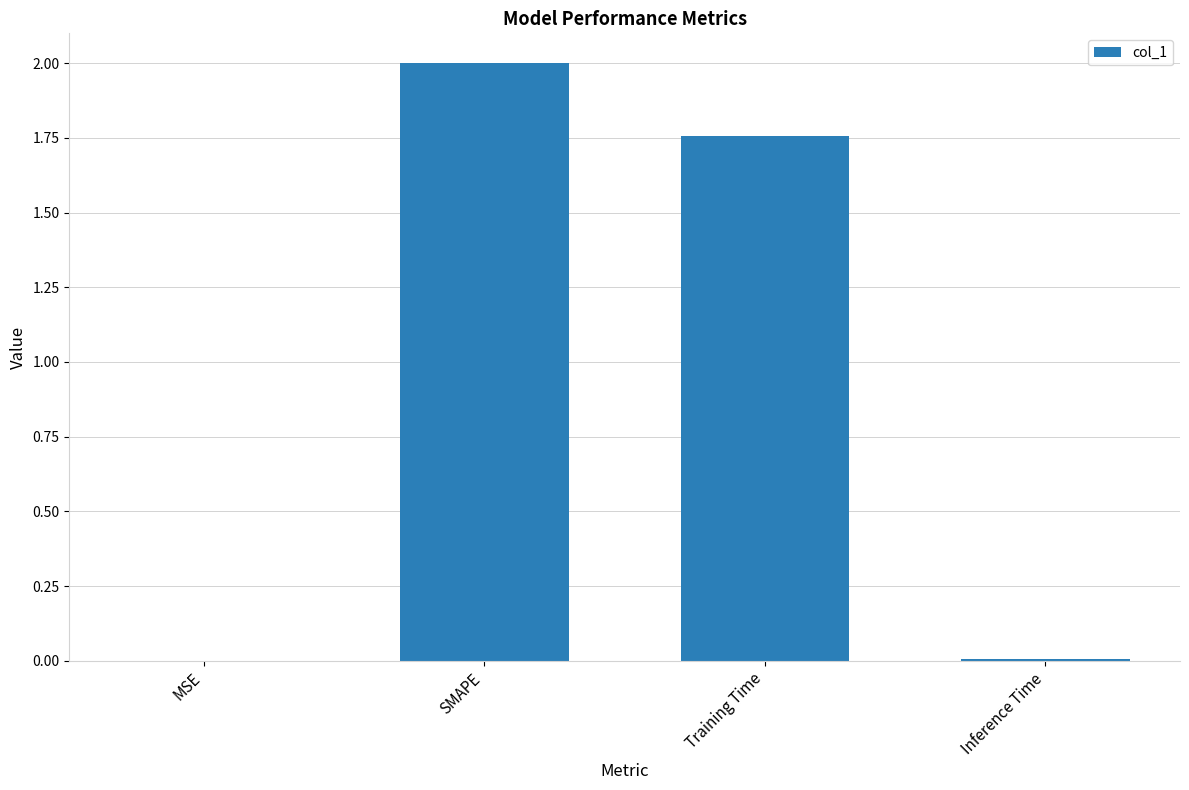

At which category does the chart reach its peak across all series?

SMAPE